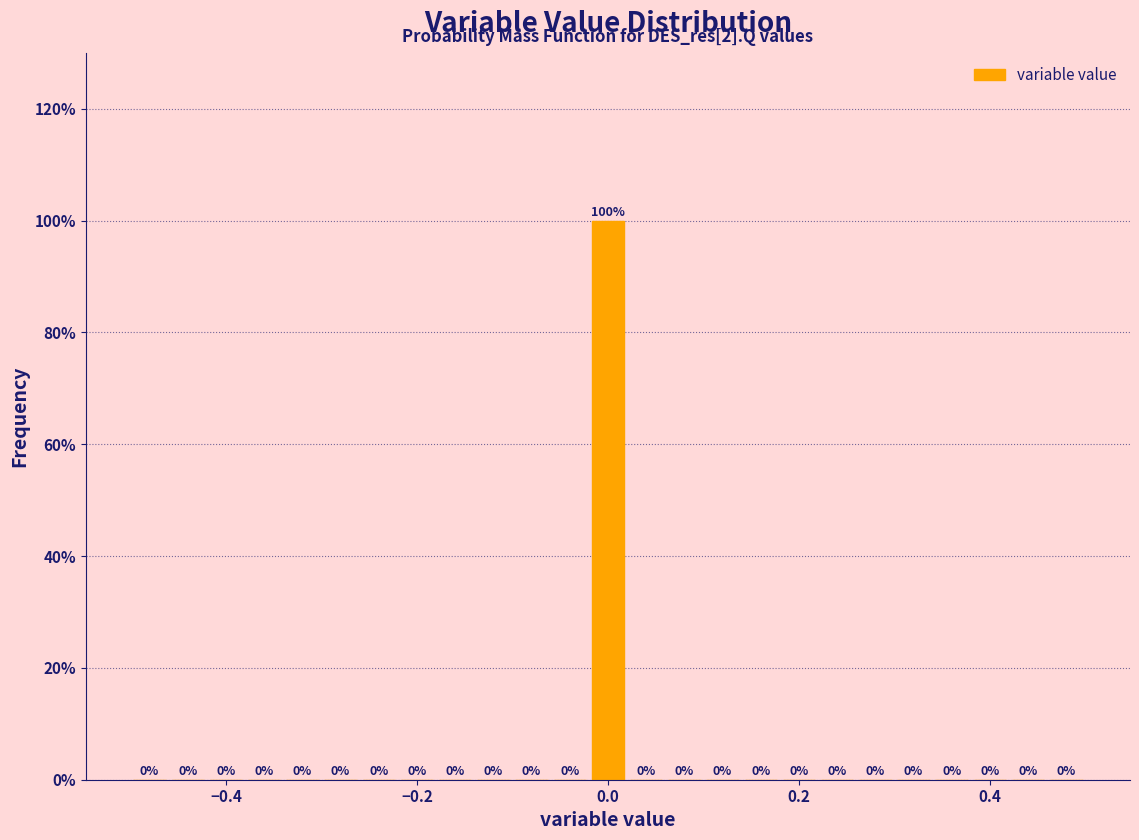

Around what value on the x-axis is the tallest bar? Give the approximate position of its centre, as read against the axis.

0.00